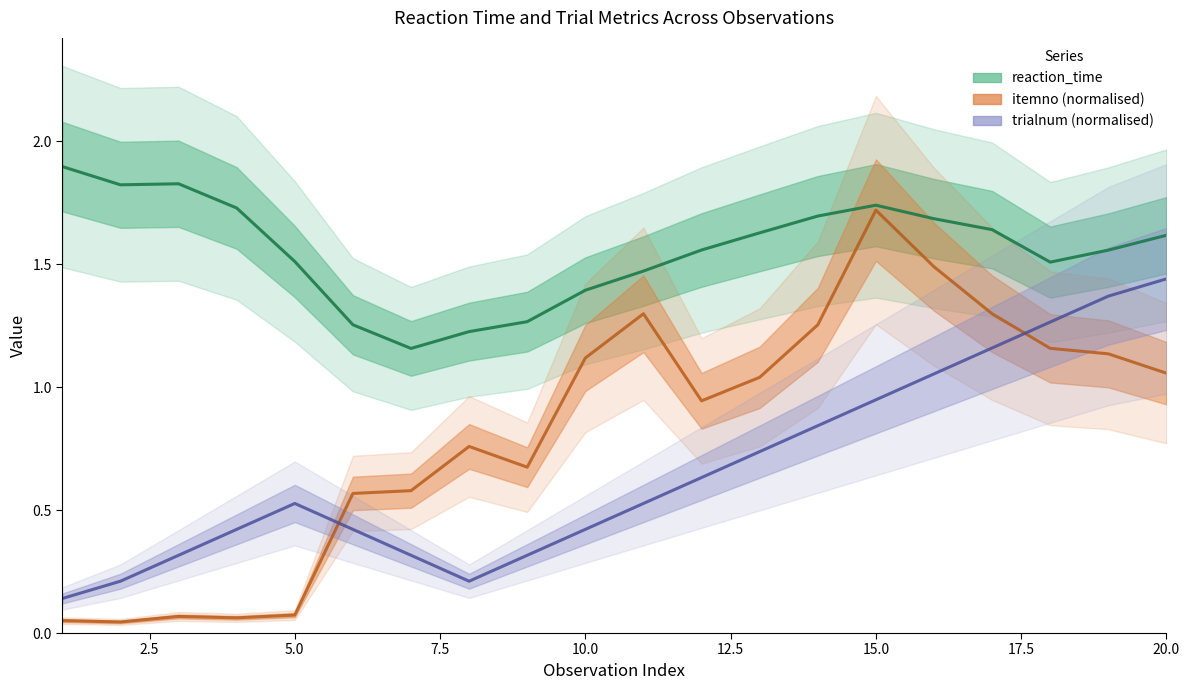

What are all the series names shown in the legend?

reaction_time, itemno (normalised), trialnum (normalised)